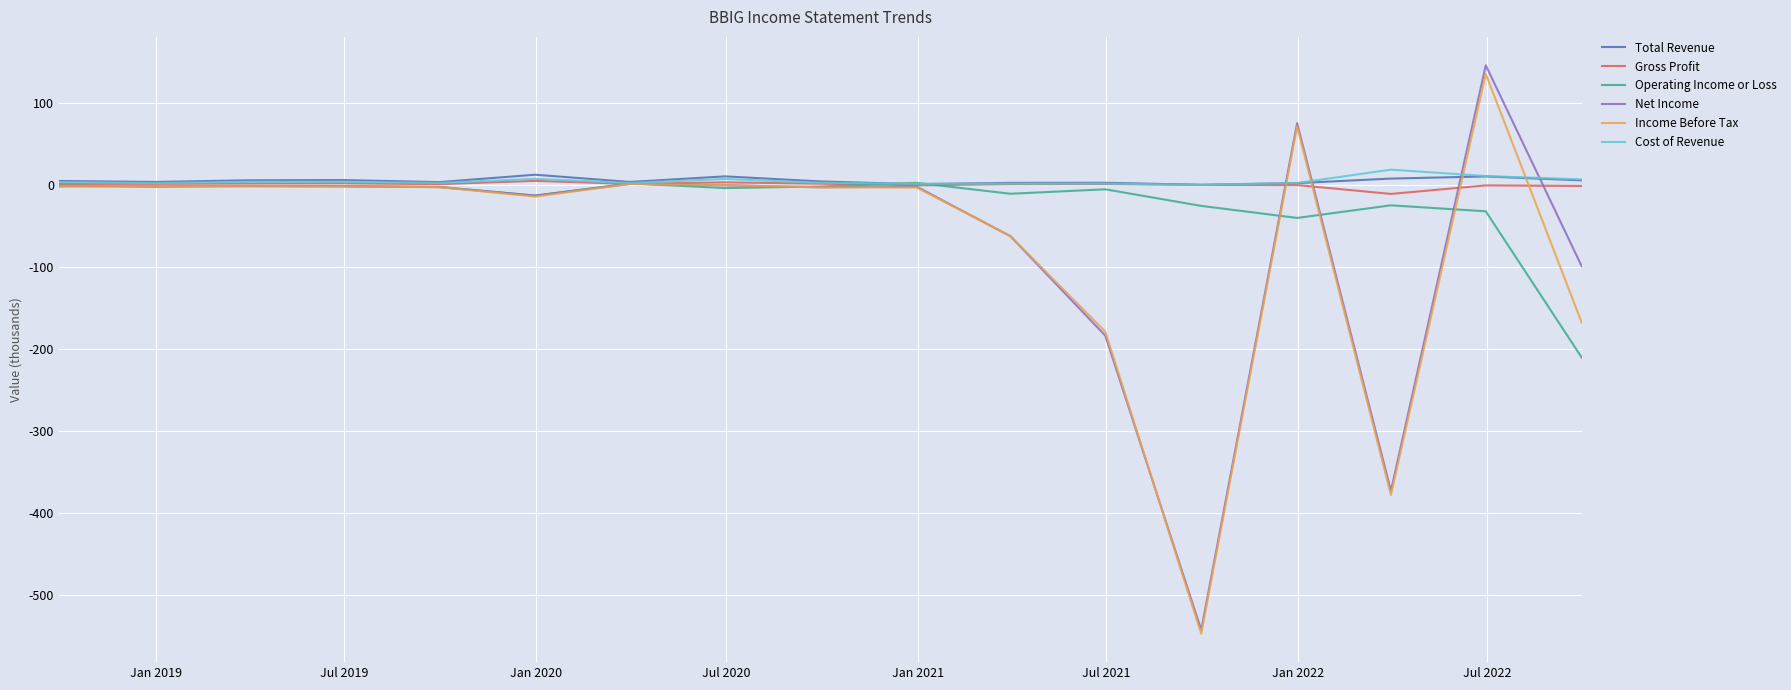

What is the maximum value shown in the chart?

145.9